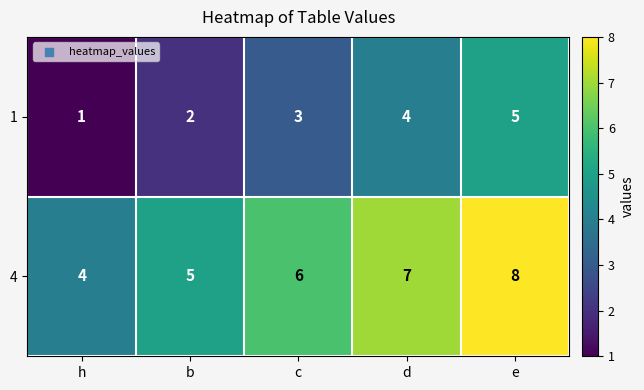

How many series are shown in this chart?

2